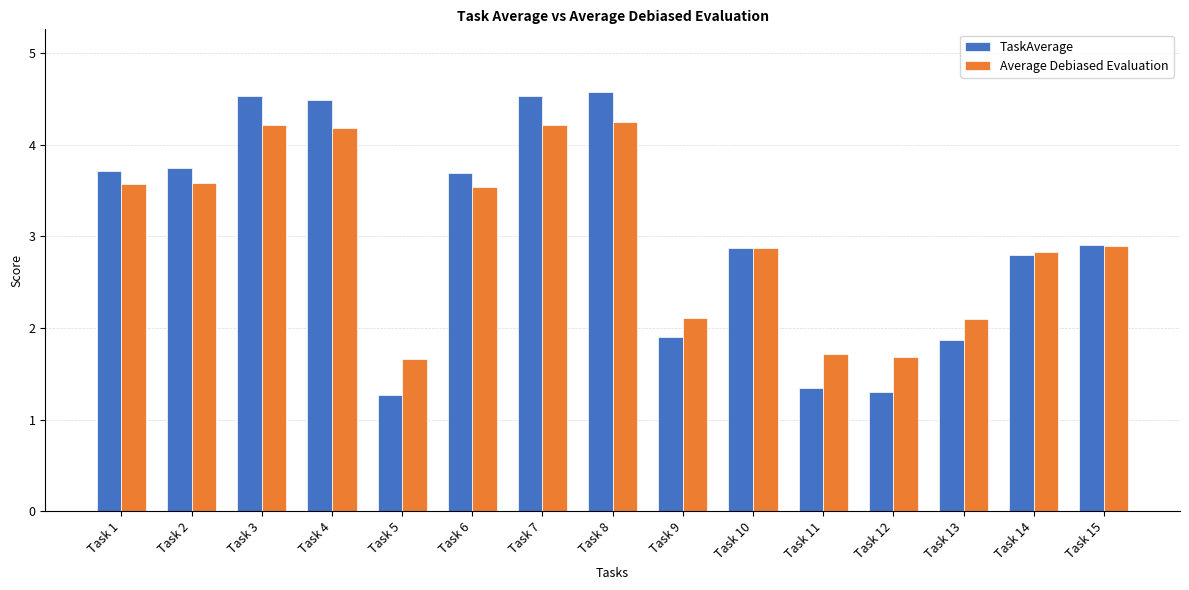

List the series in order of their peak value, lowest first.

Average Debiased Evaluation, TaskAverage